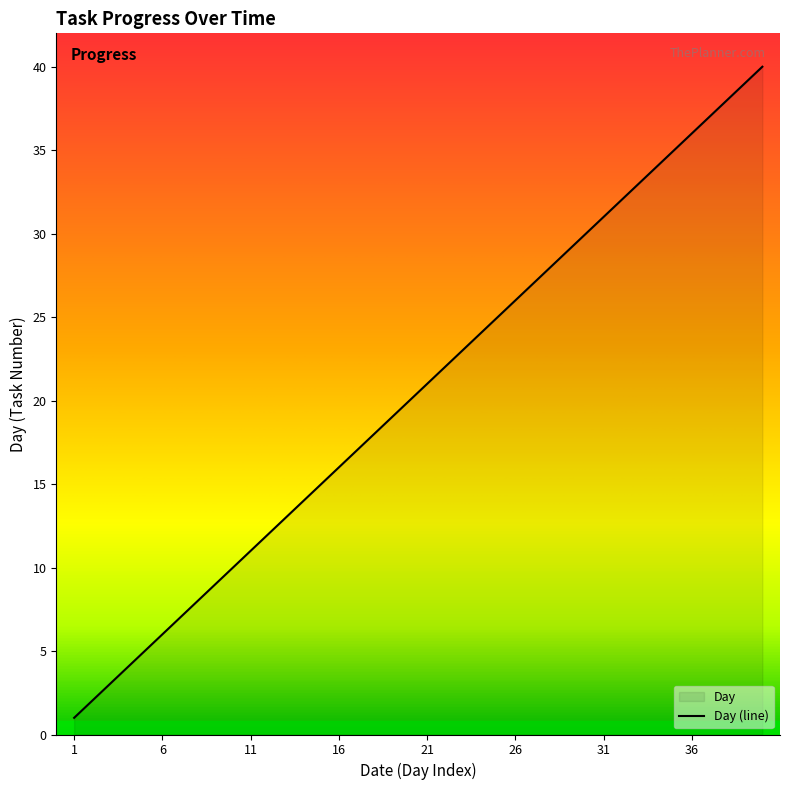

What is the difference between the maximum and minimum values?

39